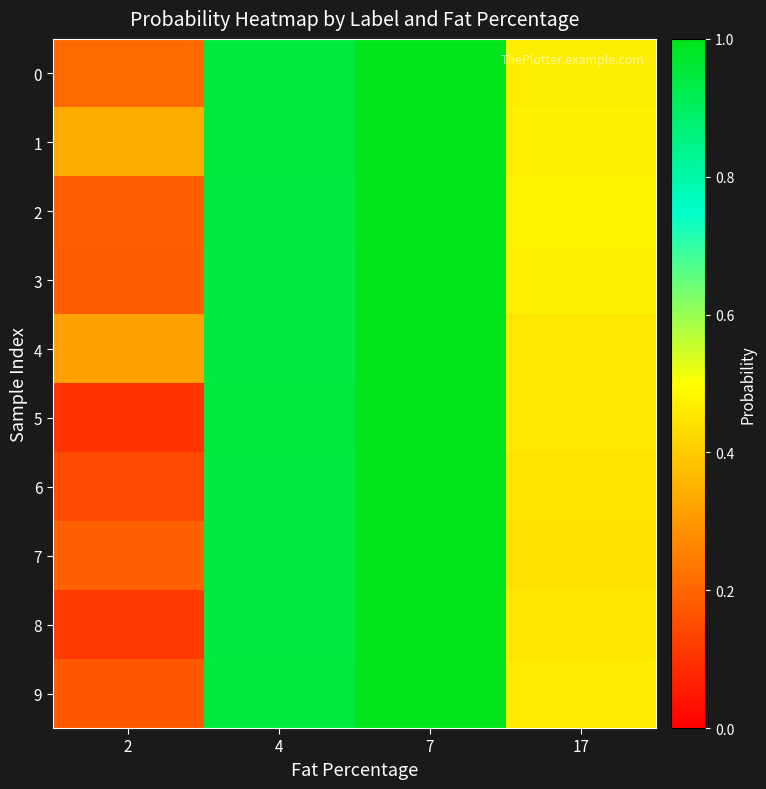

Which has a higher value, 4 or 2?

4